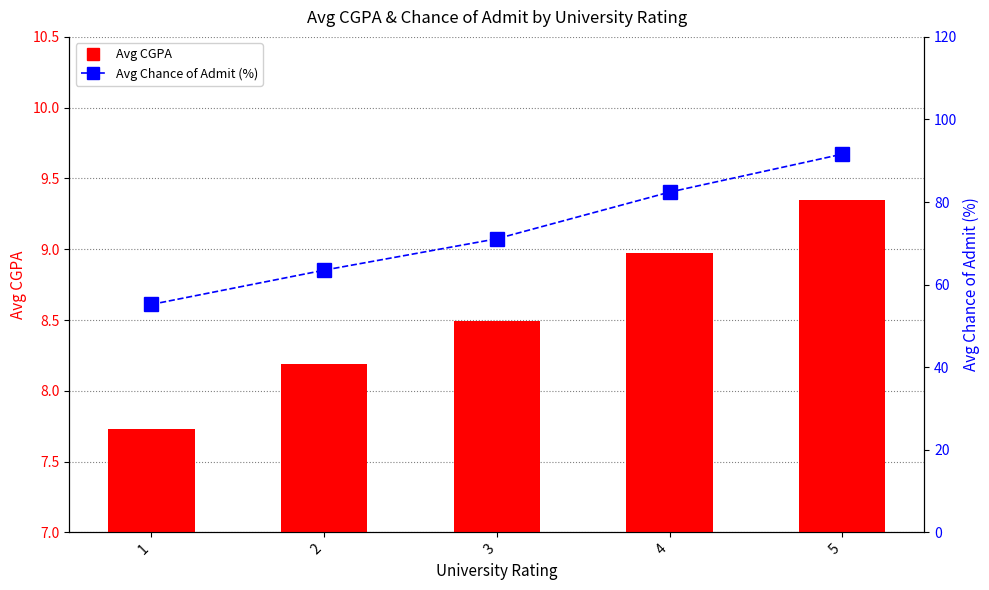

Which label corresponds to the smallest value in the chart?

1